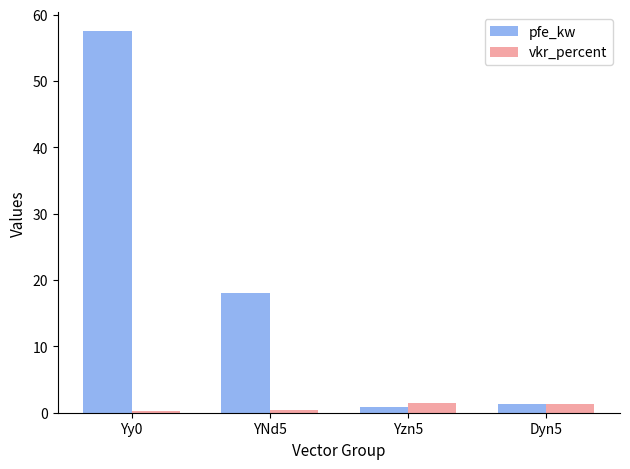

Which category has the highest value across all series?

Yy0